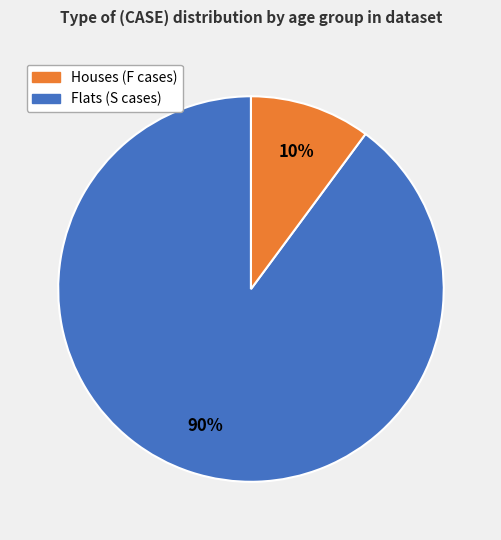

Is there any slice that represents more than half of the pie?

Yes